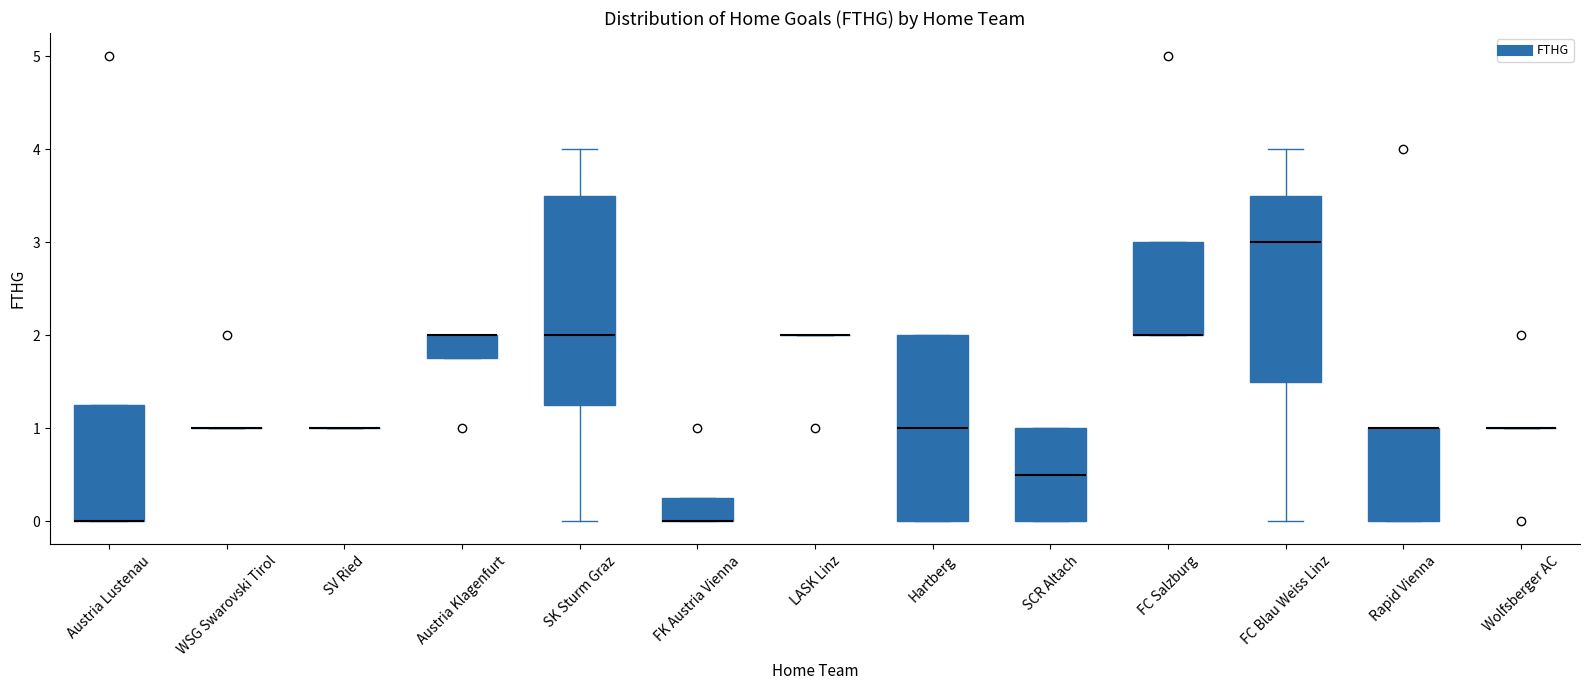

Reading left to right, read every box against the y-axis: the position of its median line, the range the box covers, and the ends of its whiskers. The values are not printed on the chart, so give them approximately, as read against the axis.

Austria Lustenau: median 0.0 (drawn on the box's lower edge), box 0.0 to 1.3, whiskers 0.0 to 1.3
WSG Swarovski Tirol: box collapsed to a line at 1.0, whiskers 1.0 to 1.0
SV Ried: box collapsed to a line at 1.0, whiskers 1.0 to 1.0
Austria Klagenfurt: median 2.0 (drawn on the box's upper edge), box 1.8 to 2.0, whiskers 1.8 to 2.0
SK Sturm Graz: median 2.0, box 1.3 to 3.5, whiskers 0.0 to 4.0
FK Austria Vienna: median 0.0 (drawn on the box's lower edge), box 0.0 to 0.3, whiskers 0.0 to 0.3
LASK Linz: box collapsed to a line at 2.0, whiskers 2.0 to 2.0
Hartberg: median 1.0, box 0.0 to 2.0, whiskers 0.0 to 2.0
SCR Altach: median 0.5, box 0.0 to 1.0, whiskers 0.0 to 1.0
FC Salzburg: median 2.0 (drawn on the box's lower edge), box 2.0 to 3.0, whiskers 2.0 to 3.0
FC Blau Weiss Linz: median 3.0, box 1.5 to 3.5, whiskers 0.0 to 4.0
Rapid Vienna: median 1.0 (drawn on the box's upper edge), box 0.0 to 1.0, whiskers 0.0 to 1.0
Wolfsberger AC: box collapsed to a line at 1.0, whiskers 1.0 to 1.0